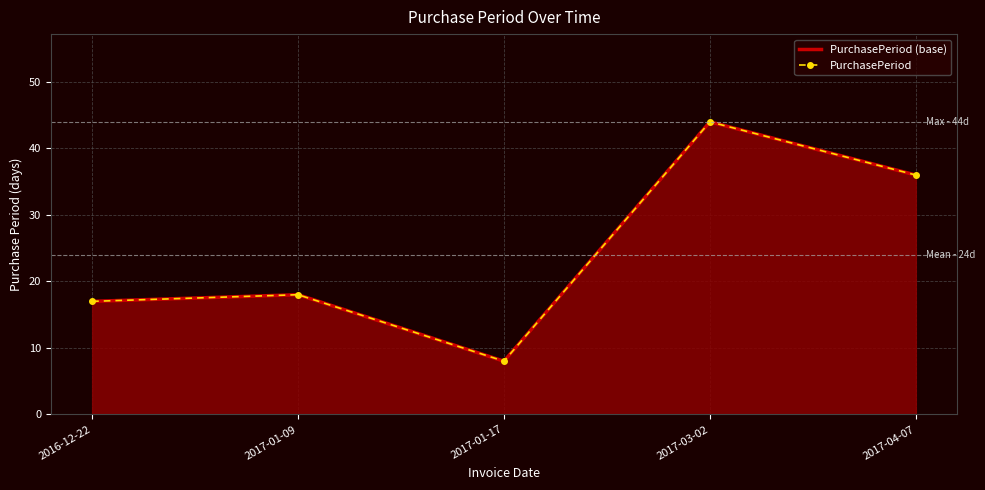

Between 2016-12-22 and 2017-03-02, which is larger?

2017-03-02